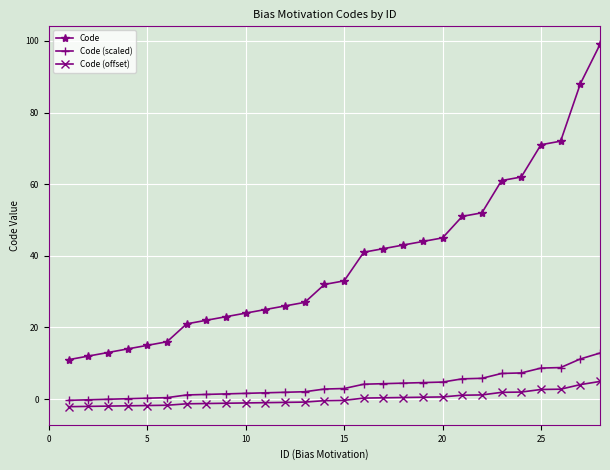

True or false: Code (scaled) and Code intersect in this chart.

False